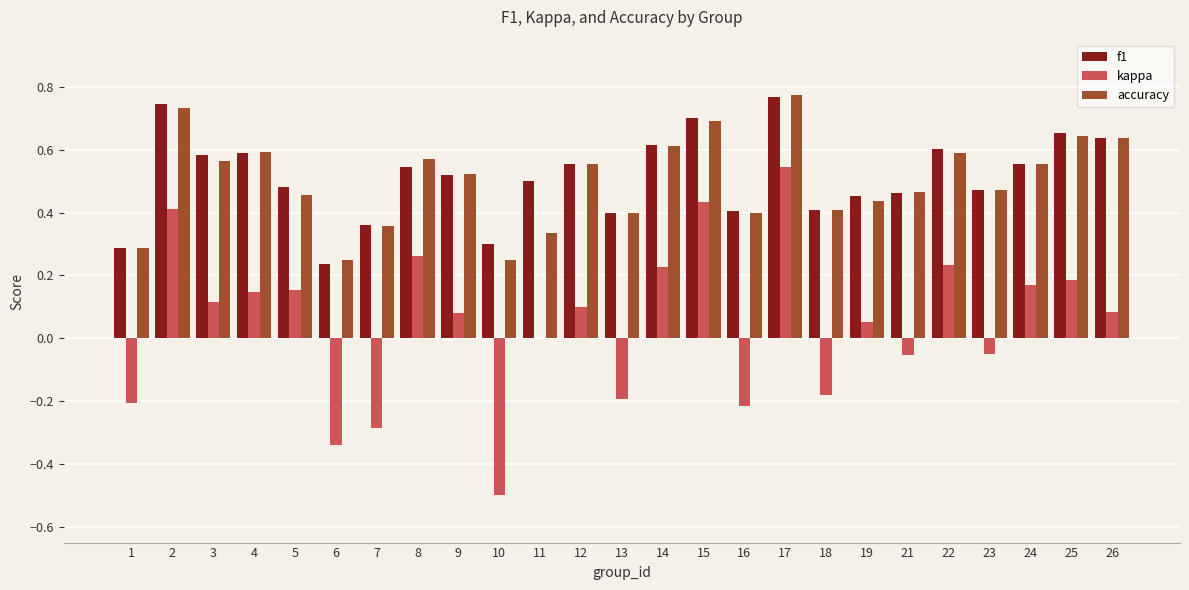

What is the sum of all f1 values?

12.8